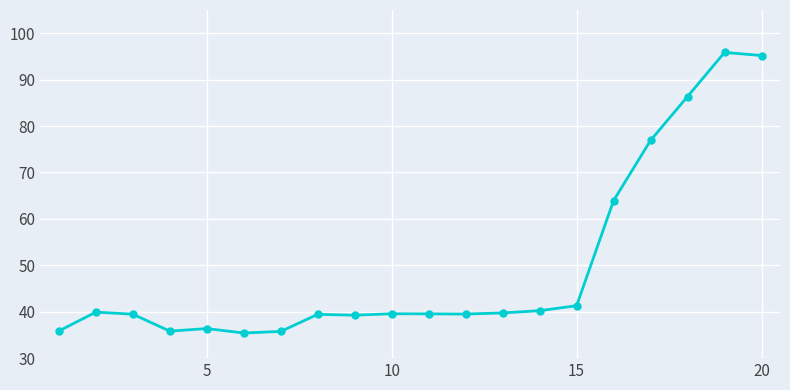

True or false: there are more than 1 points higher than both neighbors.

True